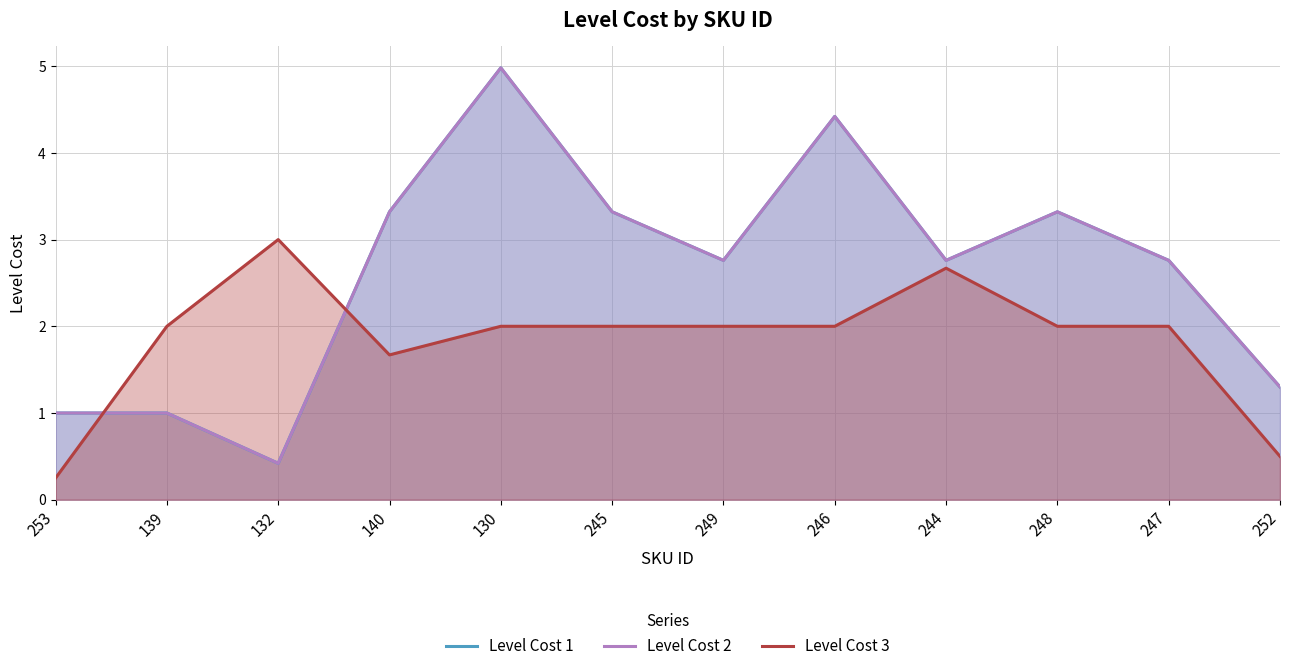

The value of Level Cost 3 at 130 is 0.6. True or false?

False